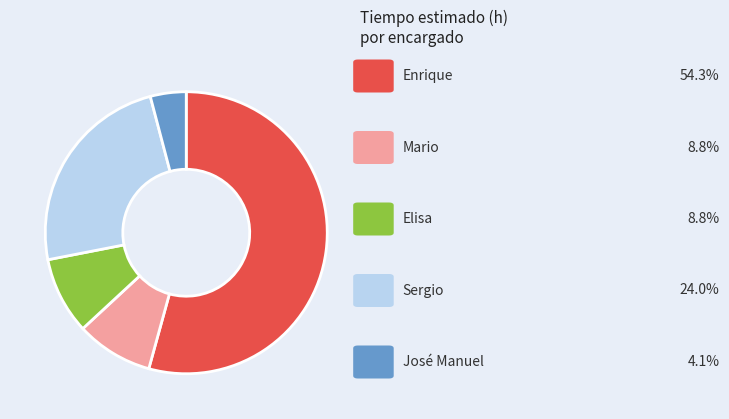

Is there any slice that represents more than half of the pie?

Yes